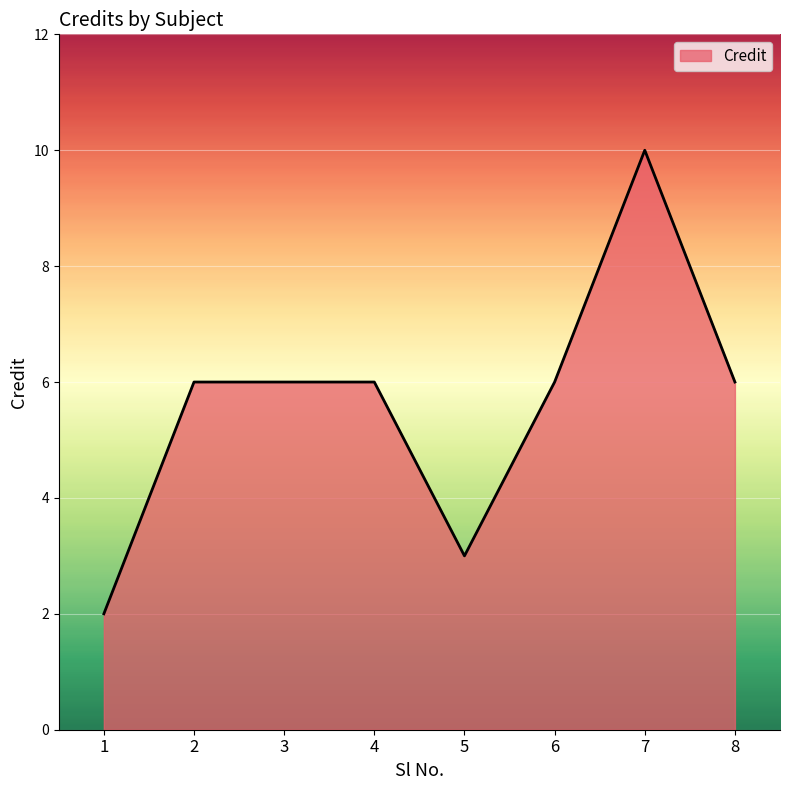

True or false: there are more than 0 points higher than both neighbors.

True